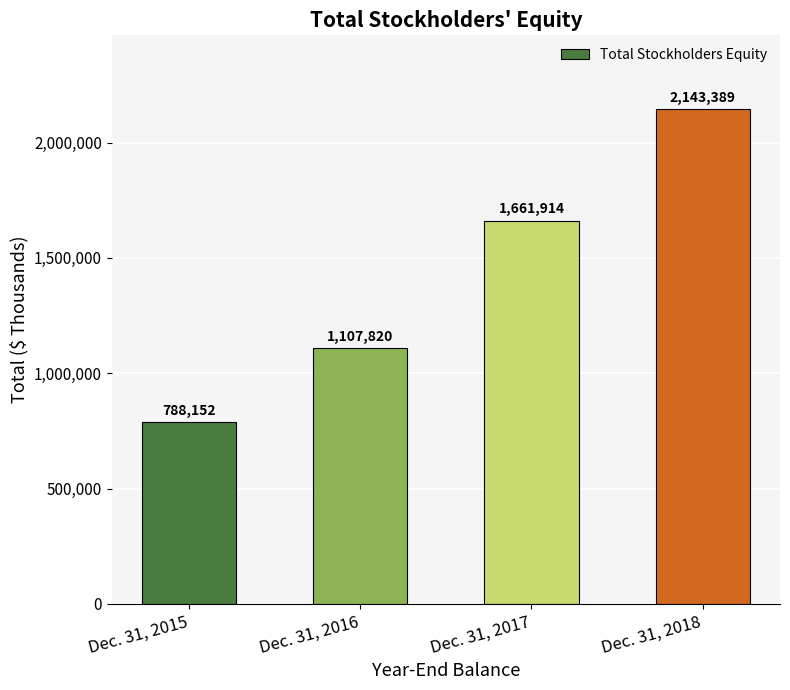

What is the maximum value shown in the chart?

2143389